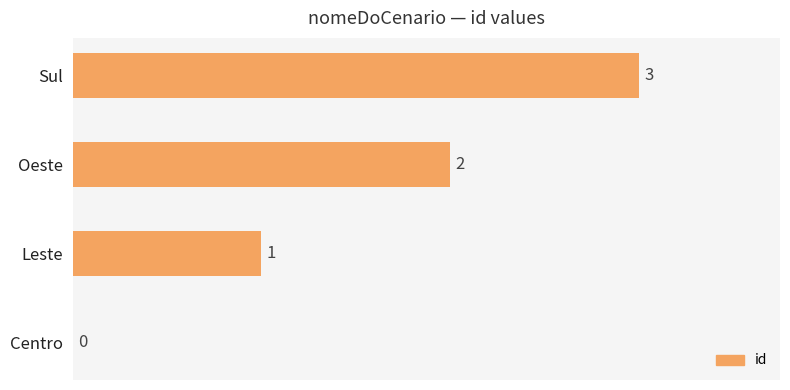

Where is the data nearest to the value 1?

Leste